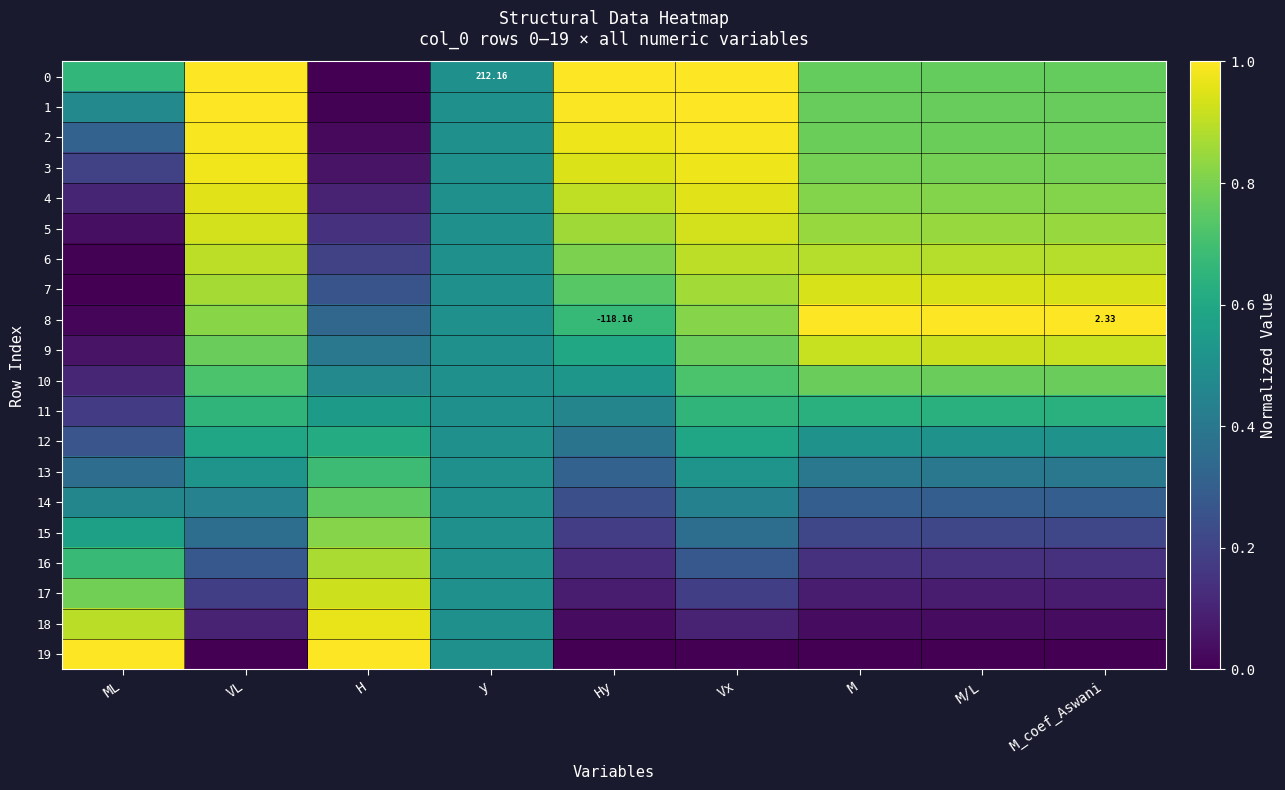

The value of 9 at M is 0.9. True or false?

True